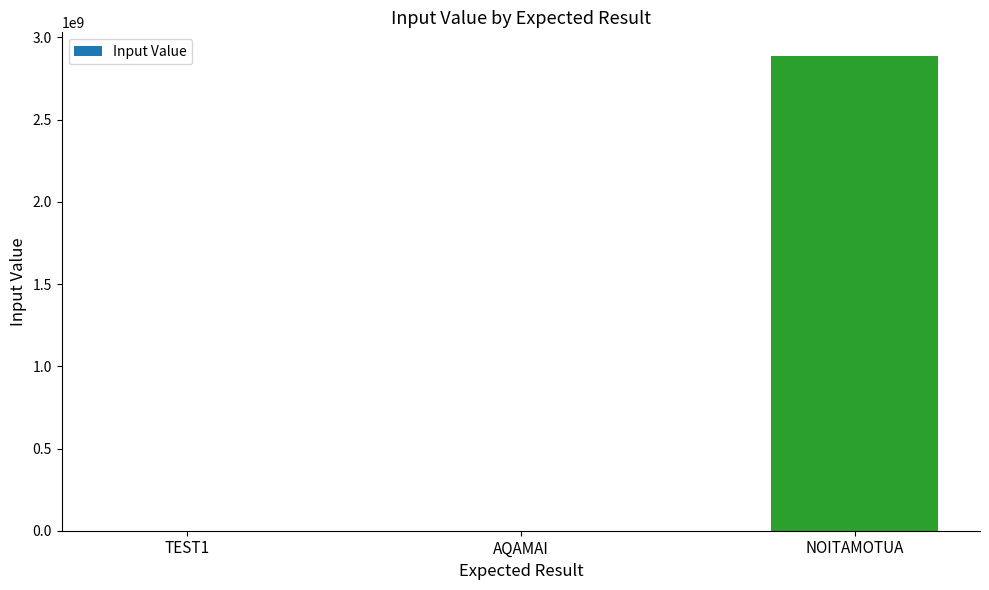

What is the sum of all values?

2887078206